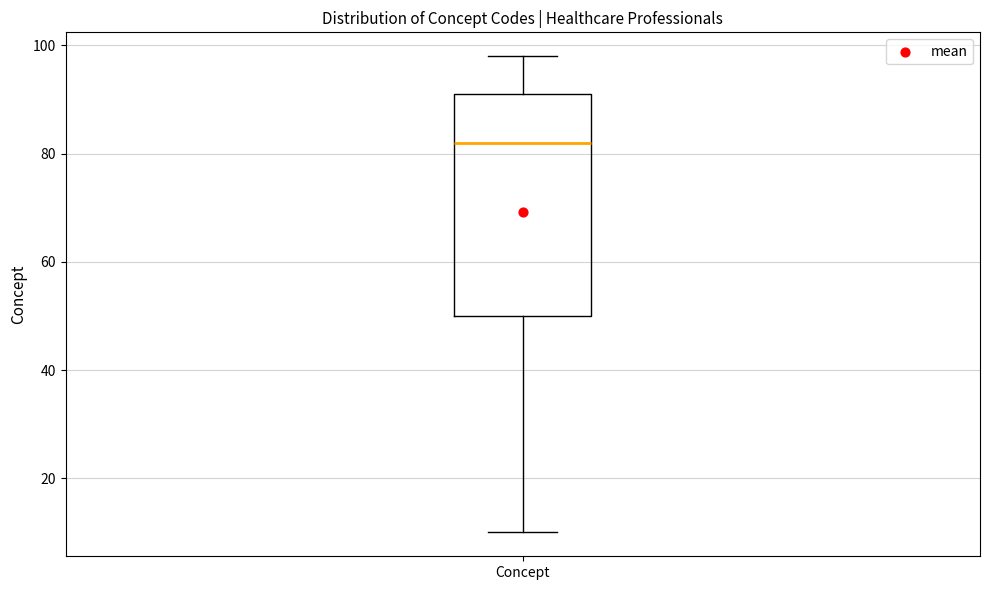

Where does the lower whisker of the box for Concept end on the y-axis? The values are not printed on the chart, so give them approximately, as read against the axis.

10